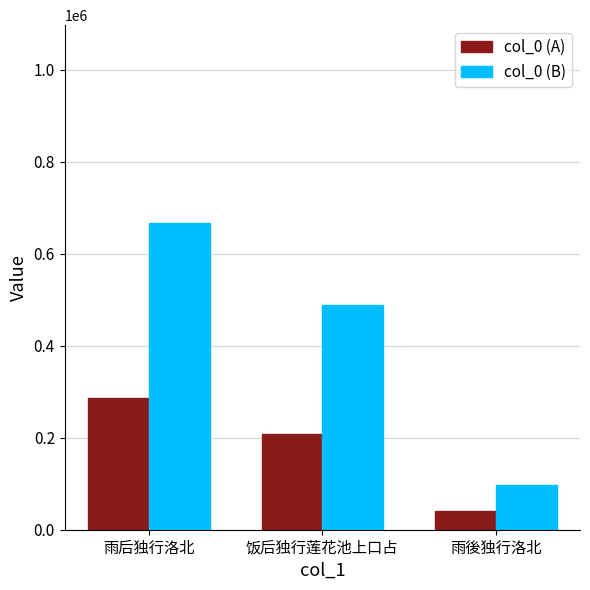

The value of col_0 (B) at 雨後独行洛北 is 56491.2. True or false?

False